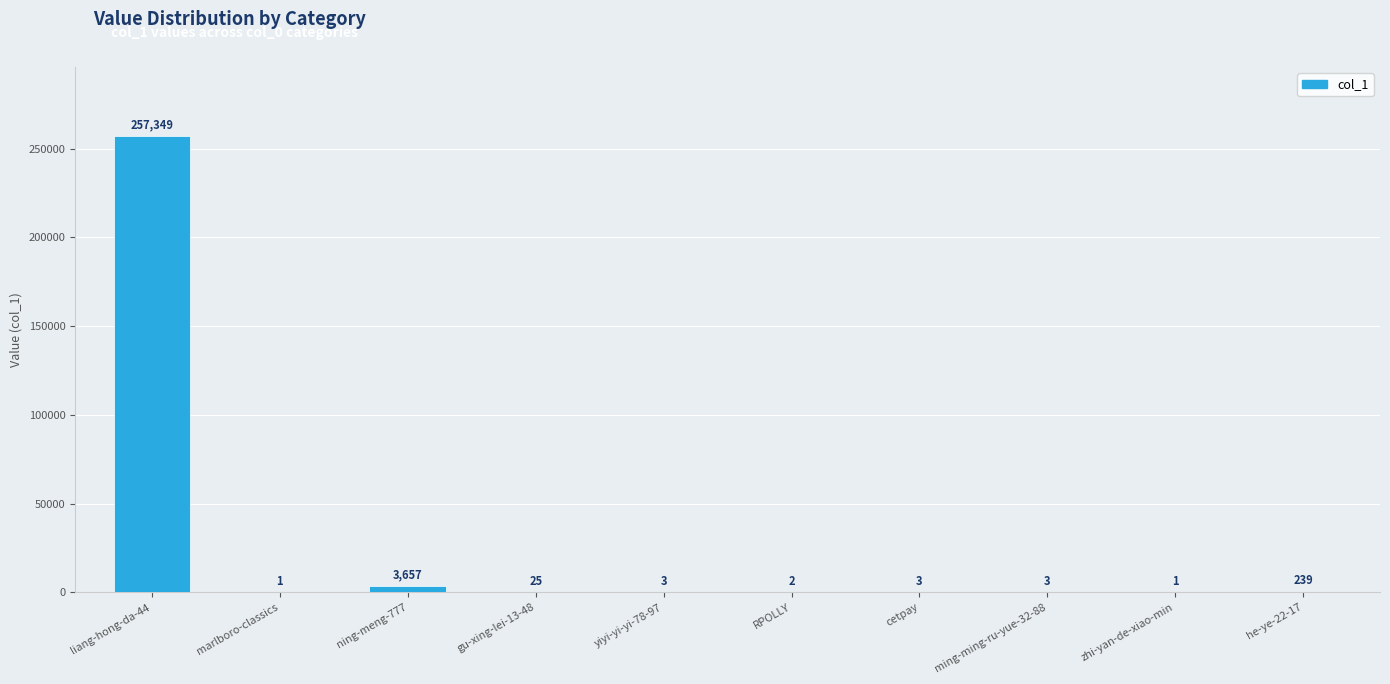

Are the bars horizontal?

No